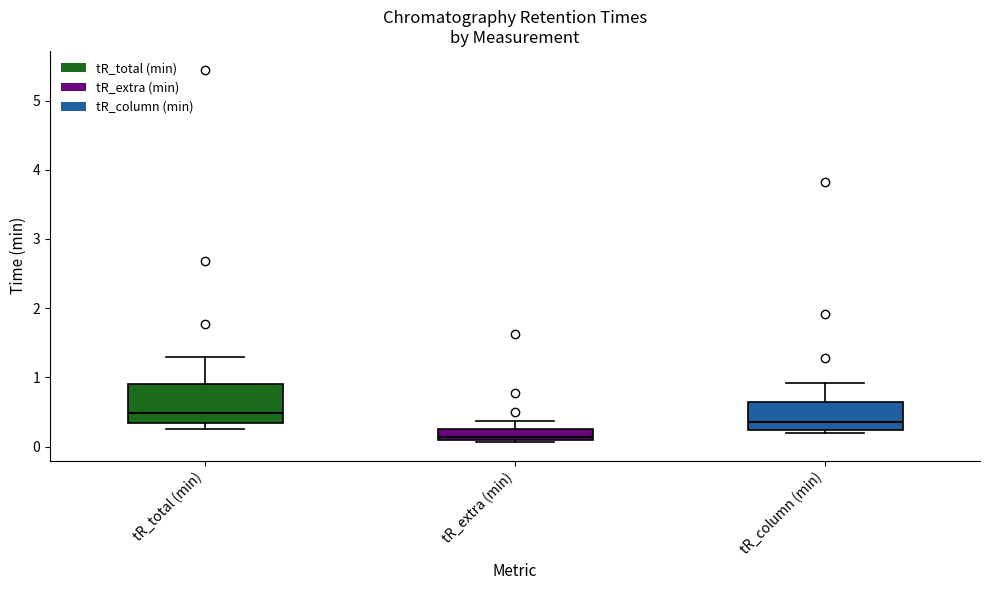

Reading left to right, read every box against the y-axis: the position of its median line, the range the box covers, and the ends of its whiskers. The values are not printed on the chart, so give them approximately, as read against the axis.

tR_total (min): median 0.5, box 0.3 to 0.9, whiskers 0.3 (just below the box's lower edge) to 1.3
tR_extra (min): median 0.1 (just above the box's lower edge), box 0.1 to 0.3, whiskers 0.1 (just below the box's lower edge) to 0.4
tR_column (min): median 0.4, box 0.2 to 0.7, whiskers 0.2 (just below the box's lower edge) to 0.9